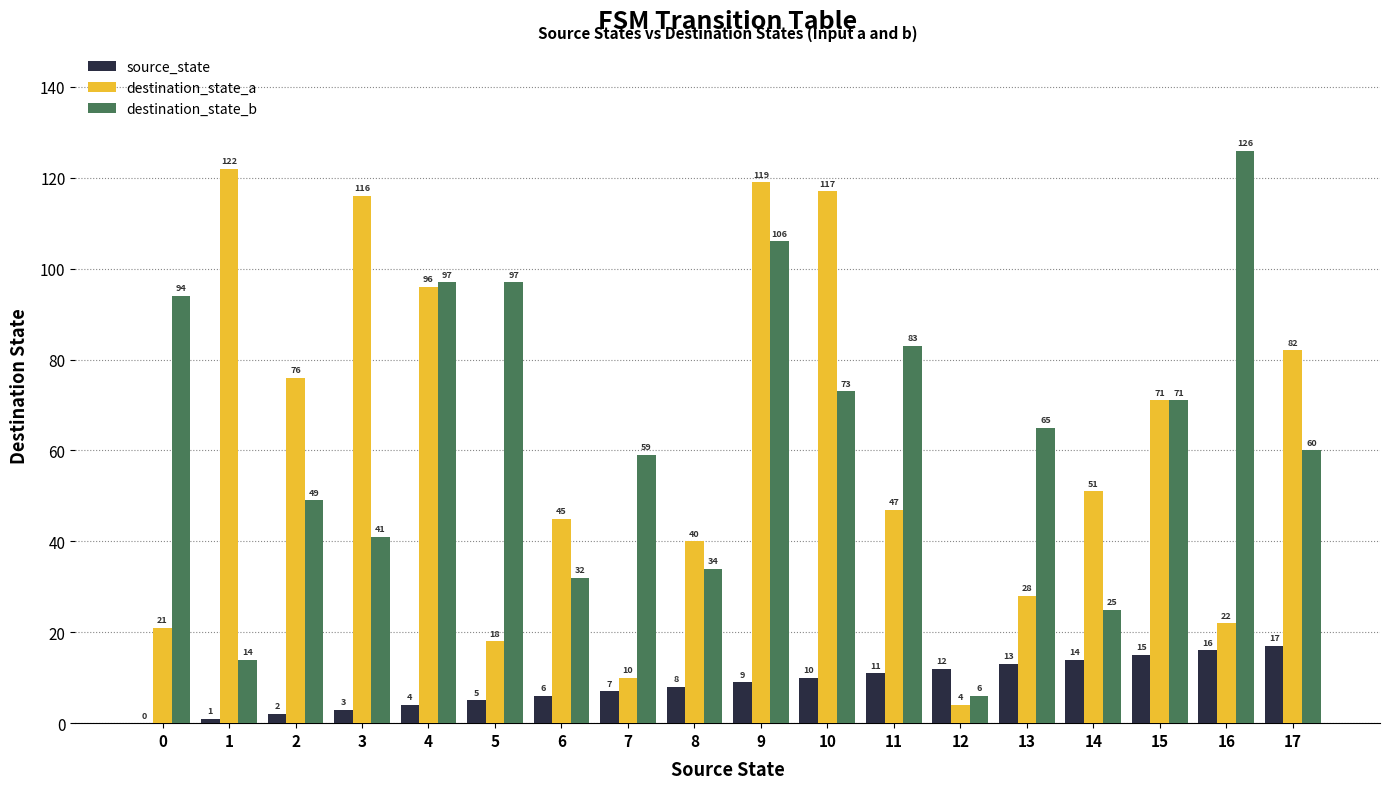

How many values in source_state are above zero?

17